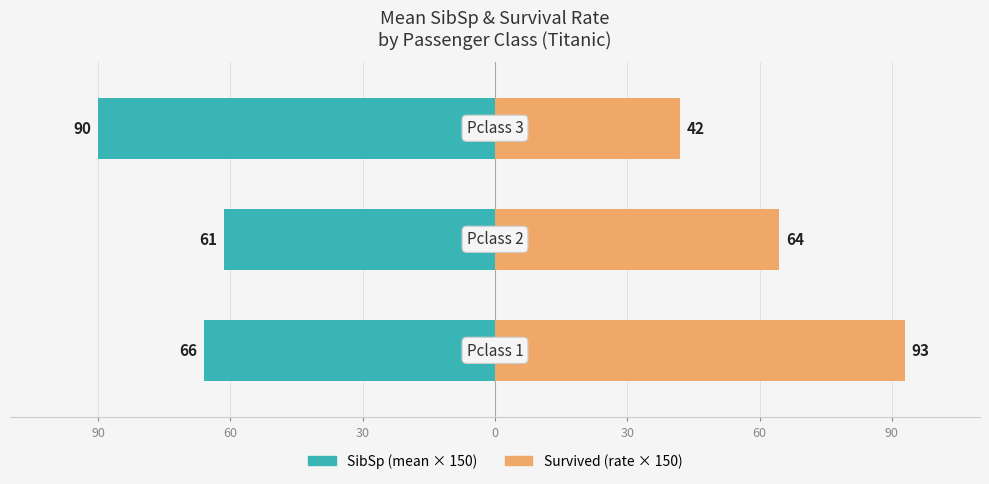

What is the difference between the Survived values at 60 and 90?

28.5